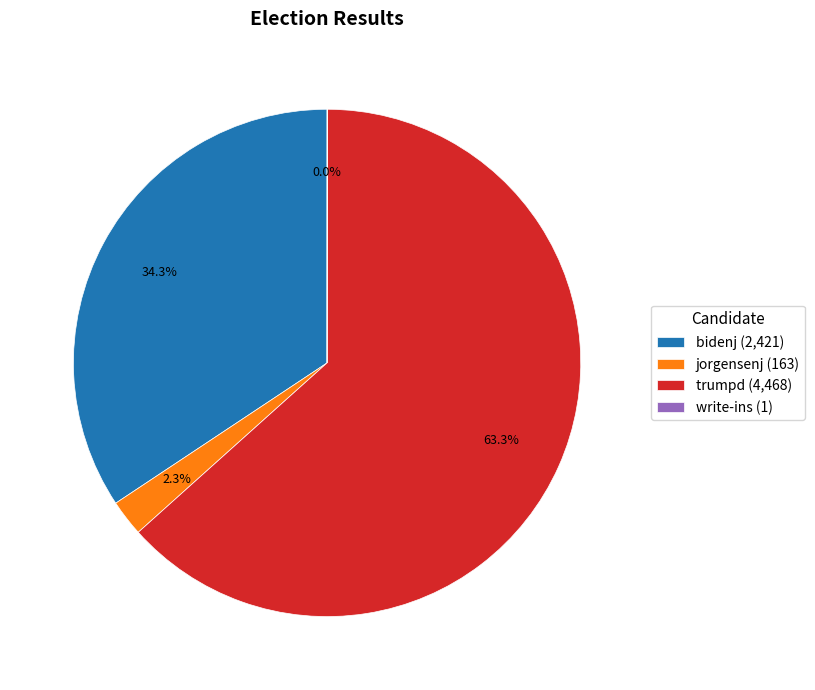

Between trumpd (4,468) and jorgensenj (163), which is larger?

trumpd (4,468)